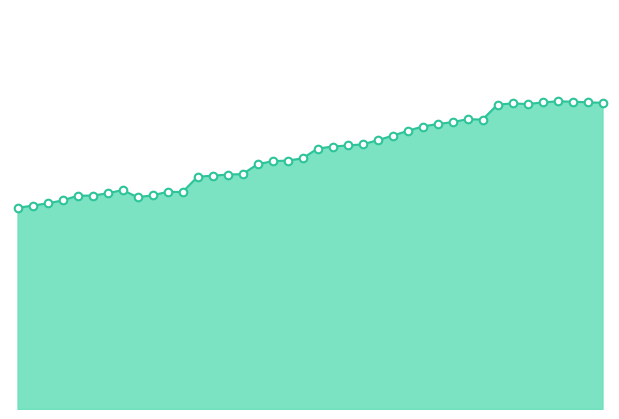

At how many categories does at least one series exceed 12?

24